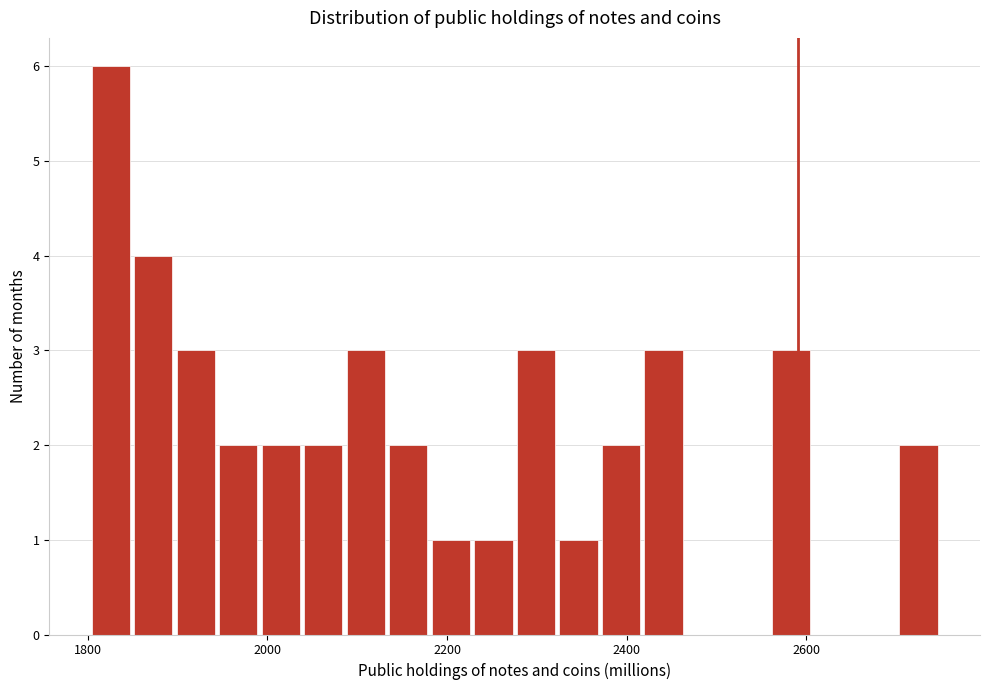

Around what value on the x-axis is the tallest bar? Give the approximate position of its centre, as read against the axis.

1820